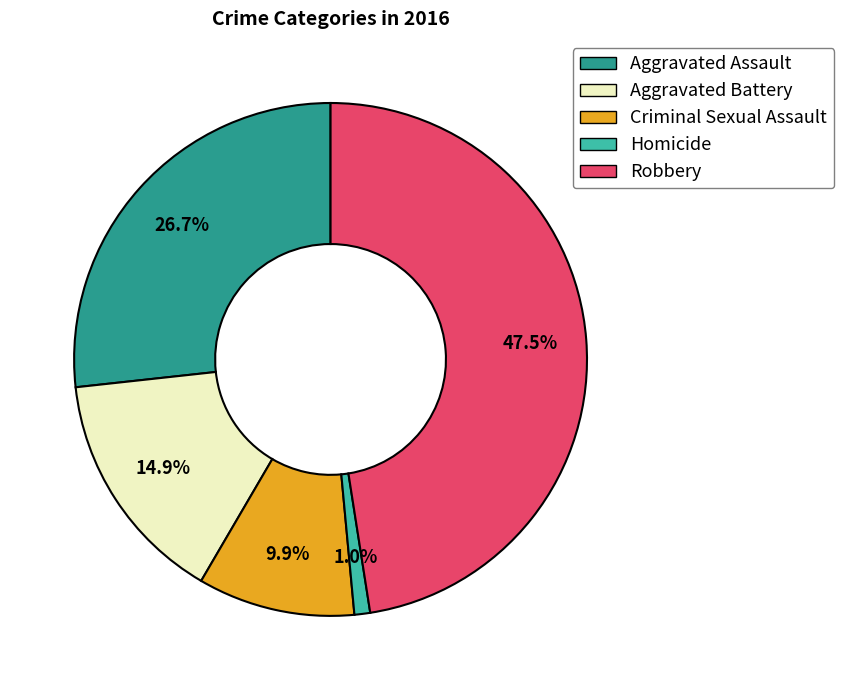

Which category has the biggest portion of the pie?

Robbery